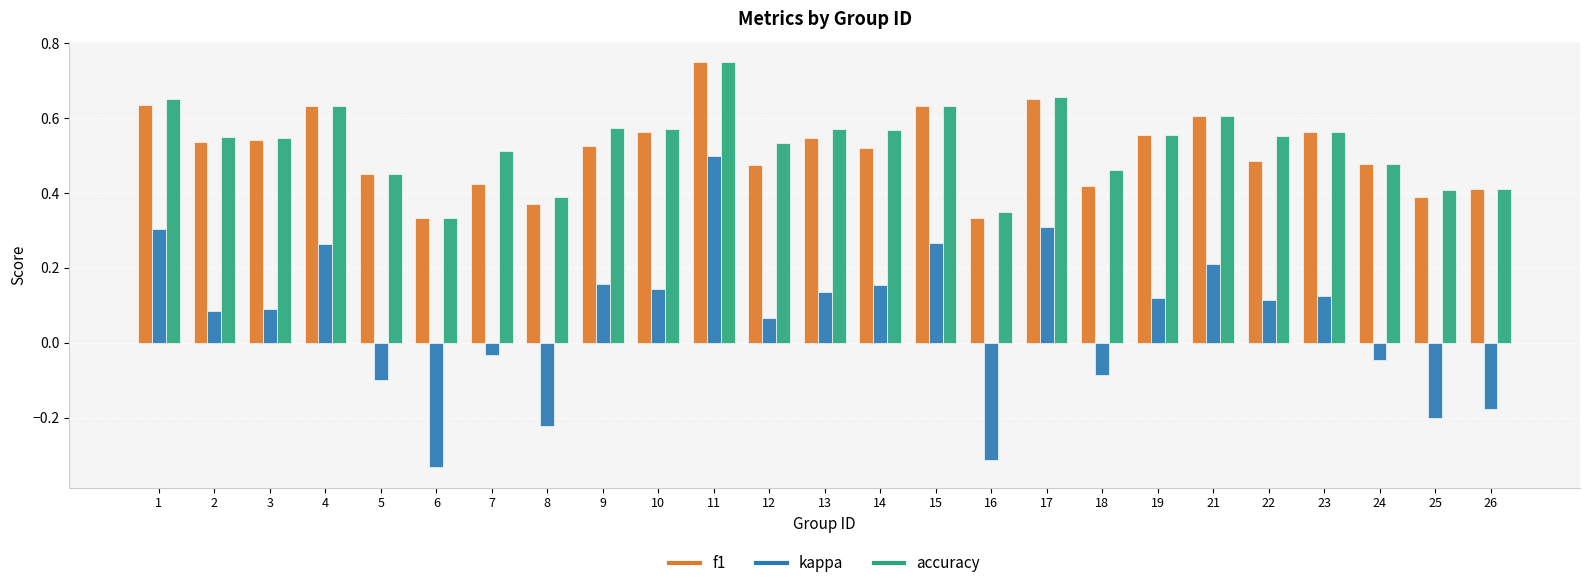

Which category has the highest value in the f1 series?

11